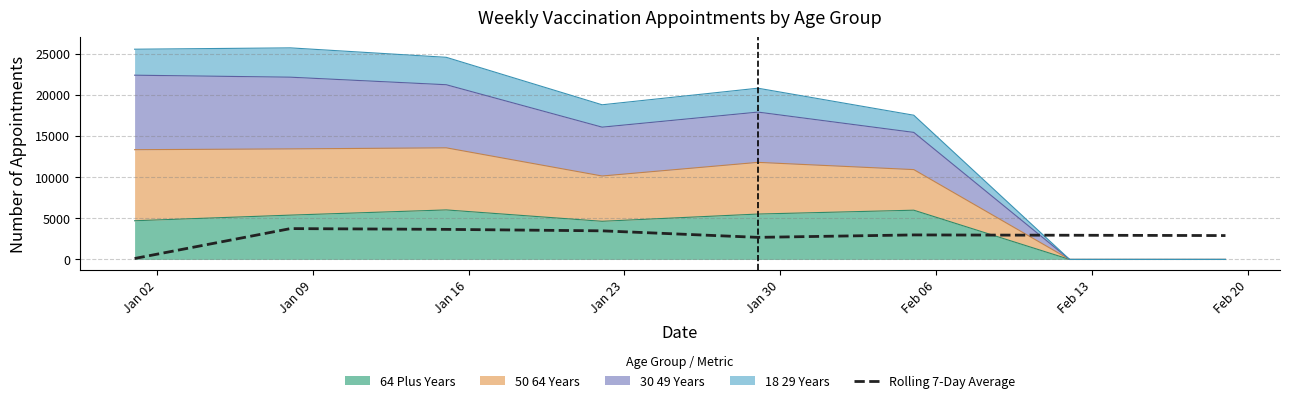

True or false: the data shows 1372 at Jan 30.

False